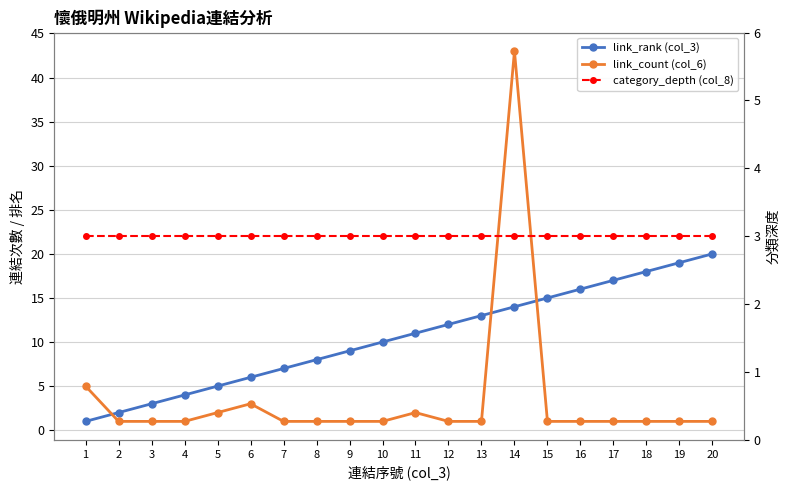

Reading right to left, extract all data points from this chart.

link_rank (col_3): 20	19	18	17	16	15	14	13	12	11	10	9	8	7	6	5	4	3	2	1
link_count (col_6): 1	1	1	1	1	1	43	1	1	2	1	1	1	1	3	2	1	1	1	5
category_depth (col_8): 3	3	3	3	3	3	3	3	3	3	3	3	3	3	3	3	3	3	3	3